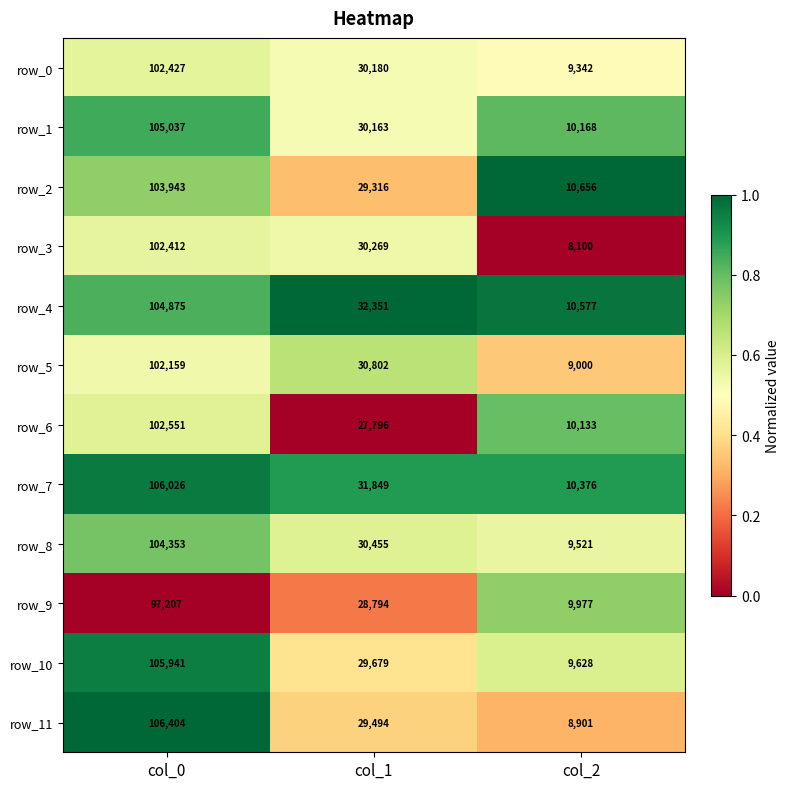

At which category does the chart reach its minimum across all series?

col_2